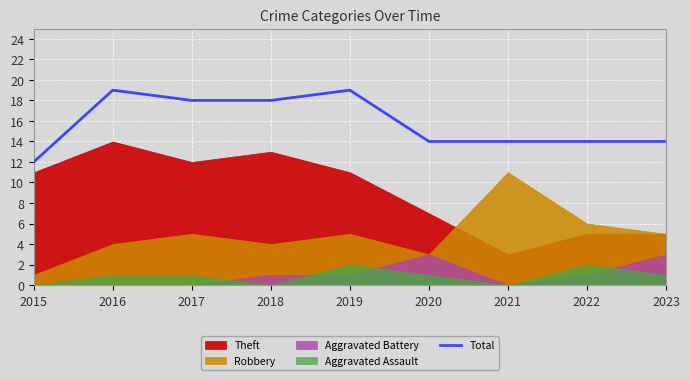

How many points are higher than both their immediate neighbors (excluding endpoints)?

2